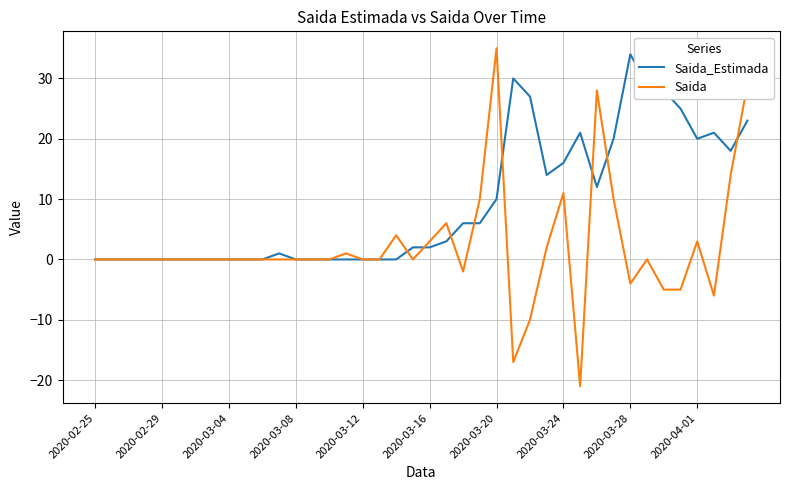

Which series has the largest range (max minus min)?

Saida